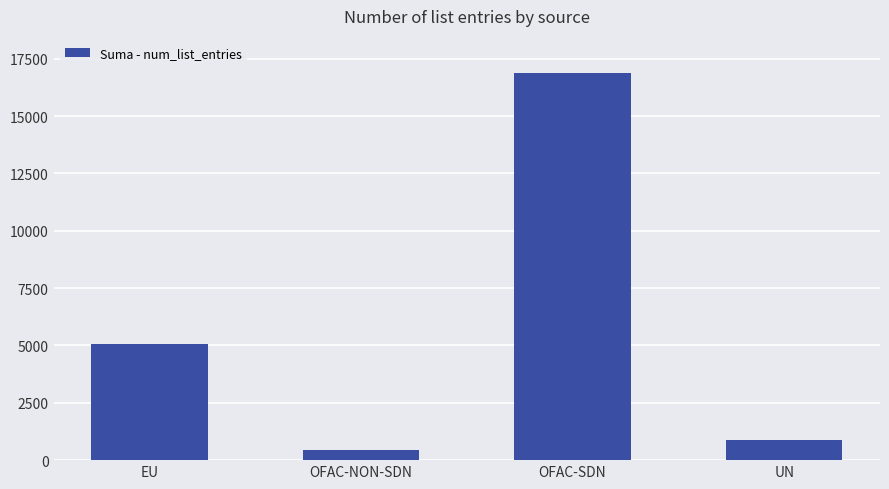

Between UN and OFAC-SDN, which is larger?

OFAC-SDN